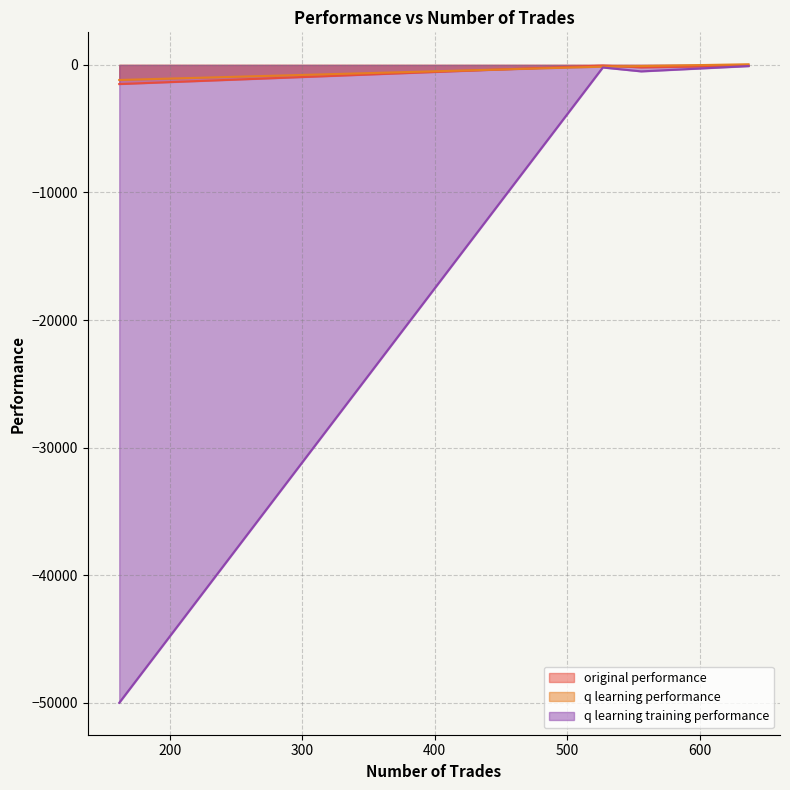

In q learning training performance, how many points are higher than both neighbors (excluding endpoints)?

1